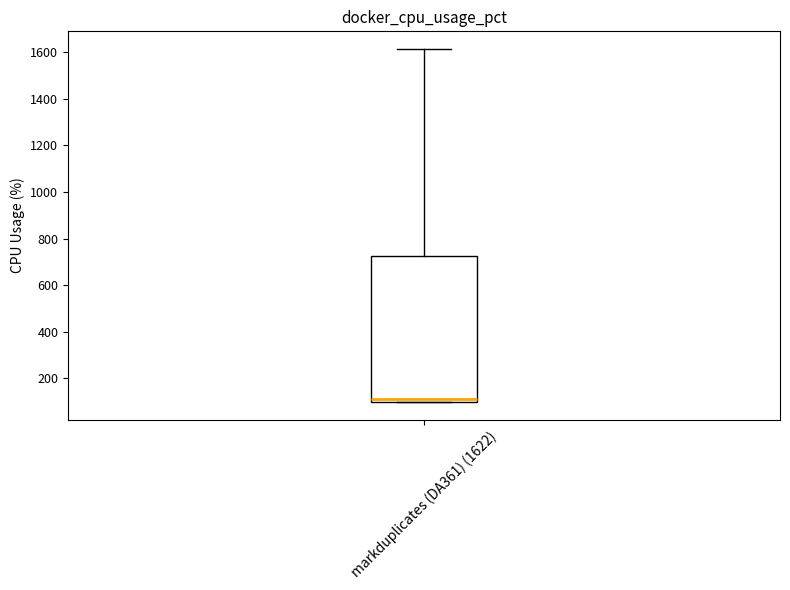

Where is the lower edge of the box for markduplicates (DA361) (1622) on the y-axis? The values are not printed on the chart, so give them approximately, as read against the axis.

100